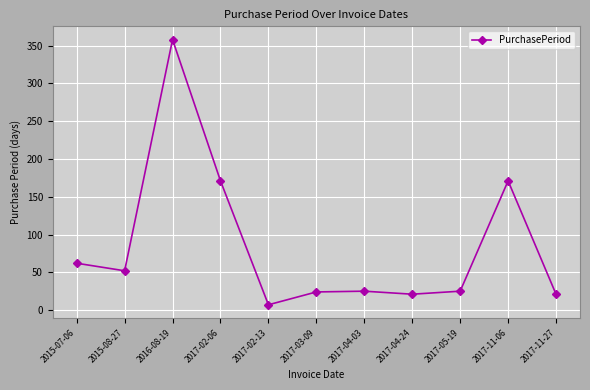

What is the sum of the values at 2017-11-06 and 2017-05-19?

196